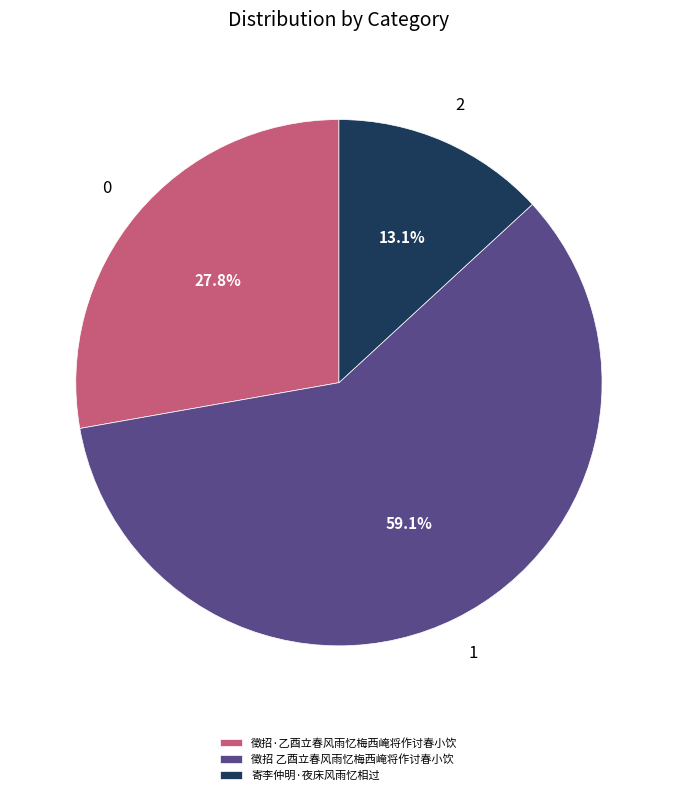

True or false: 寄李仲明·夜床风雨忆相过 accounts for 26% of the total.

False